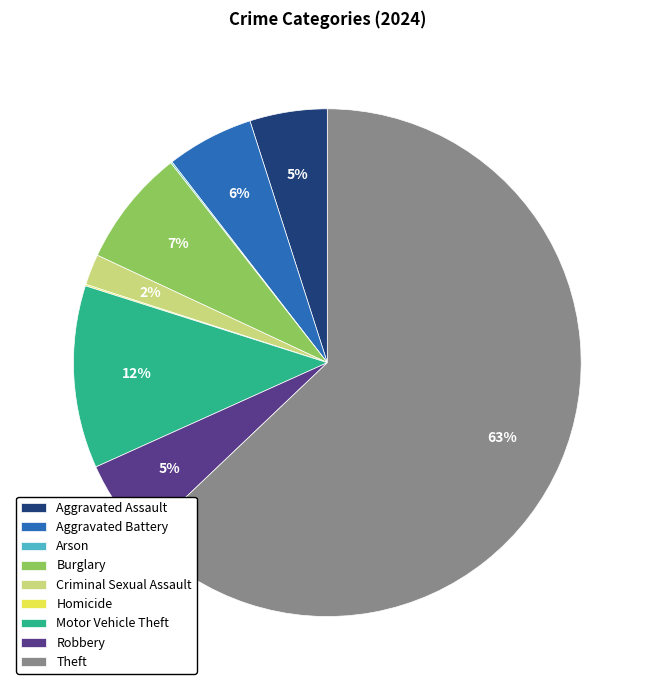

Is it true that Aggravated Assault is 14% of the pie?

False